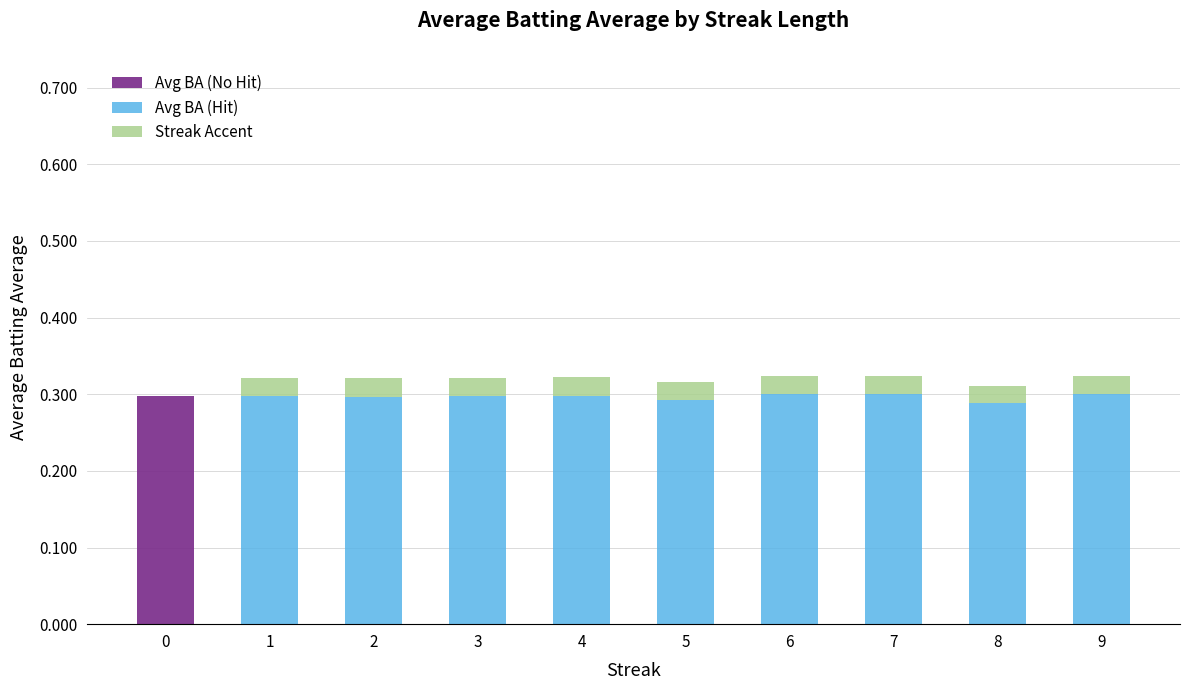

Are the bars grouped side by side (vs. stacked)?

No